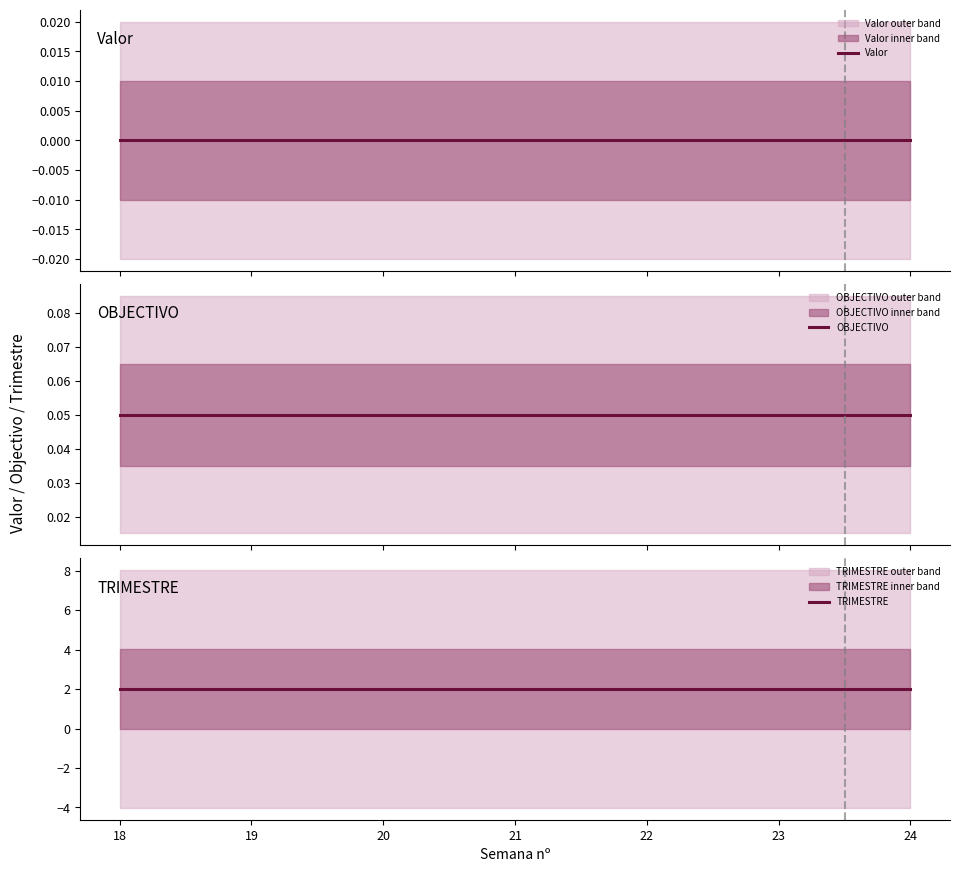

Rank the series by their maximum value, from lowest to highest.

Valor, OBJECTIVO, TRIMESTRE